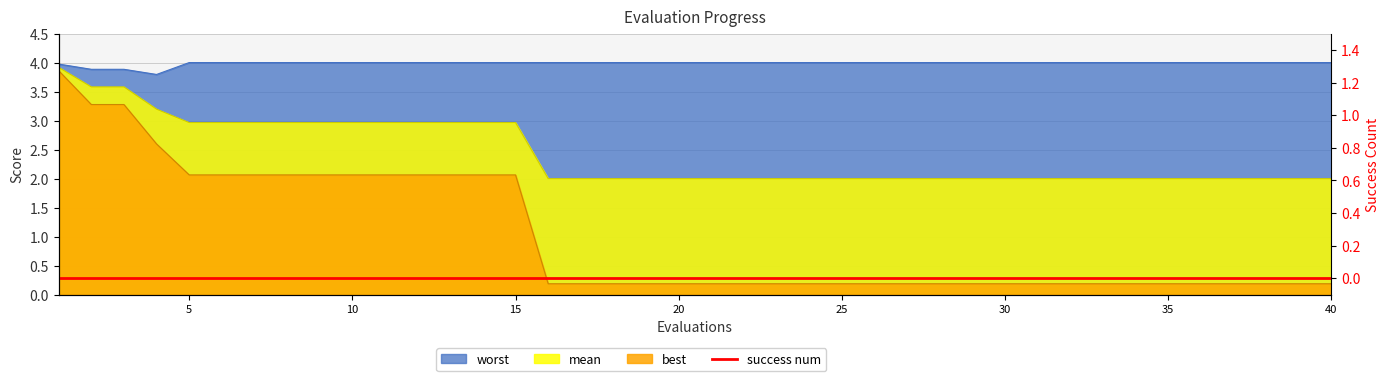

Reading left to right, extract all data points from this chart.

mean: 3.9	3.6	3.6	3.2	3.0	3.0	3.0	3.0	3.0	3.0	3.0	3.0	3.0	3.0	3.0	2.0	2.0	2.0	2.0	2.0	2.0	2.0	2.0	2.0	2.0	2.0	2.0	2.0	2.0	2.0	2.0	2.0	2.0	2.0	2.0	2.0	2.0	2.0	2.0	2.0
best: 3.9	3.3	3.3	2.6	2.1	2.1	2.1	2.1	2.1	2.1	2.1	2.1	2.1	2.1	2.1	0.2	0.2	0.2	0.2	0.2	0.2	0.2	0.2	0.2	0.2	0.2	0.2	0.2	0.2	0.2	0.2	0.2	0.2	0.2	0.2	0.2	0.2	0.2	0.2	0.2
worst: 4.0	3.9	3.9	3.8	4.0	4.0	4.0	4.0	4.0	4.0	4.0	4.0	4.0	4.0	4.0	4.0	4.0	4.0	4.0	4.0	4.0	4.0	4.0	4.0	4.0	4.0	4.0	4.0	4.0	4.0	4.0	4.0	4.0	4.0	4.0	4.0	4.0	4.0	4.0	4.0